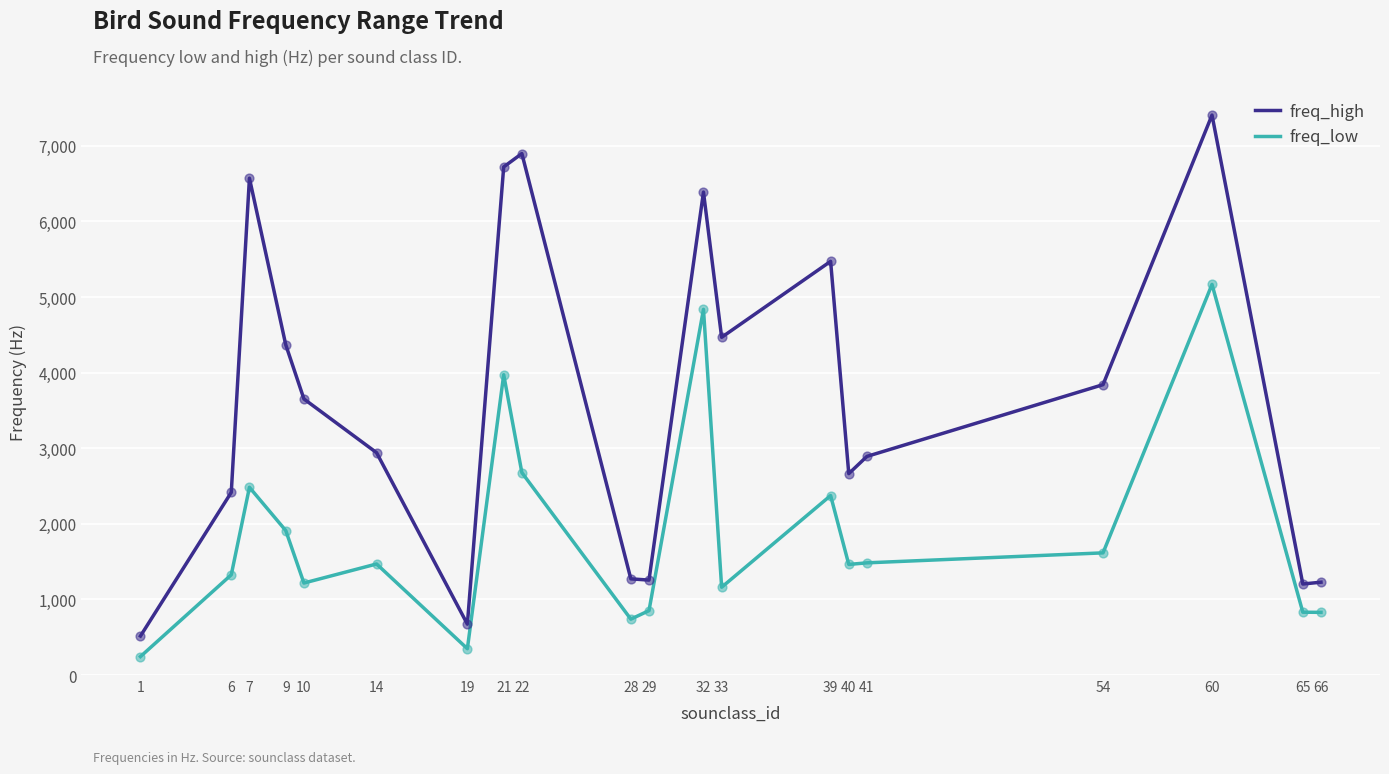

Which series has the largest total across all categories?

freq_high